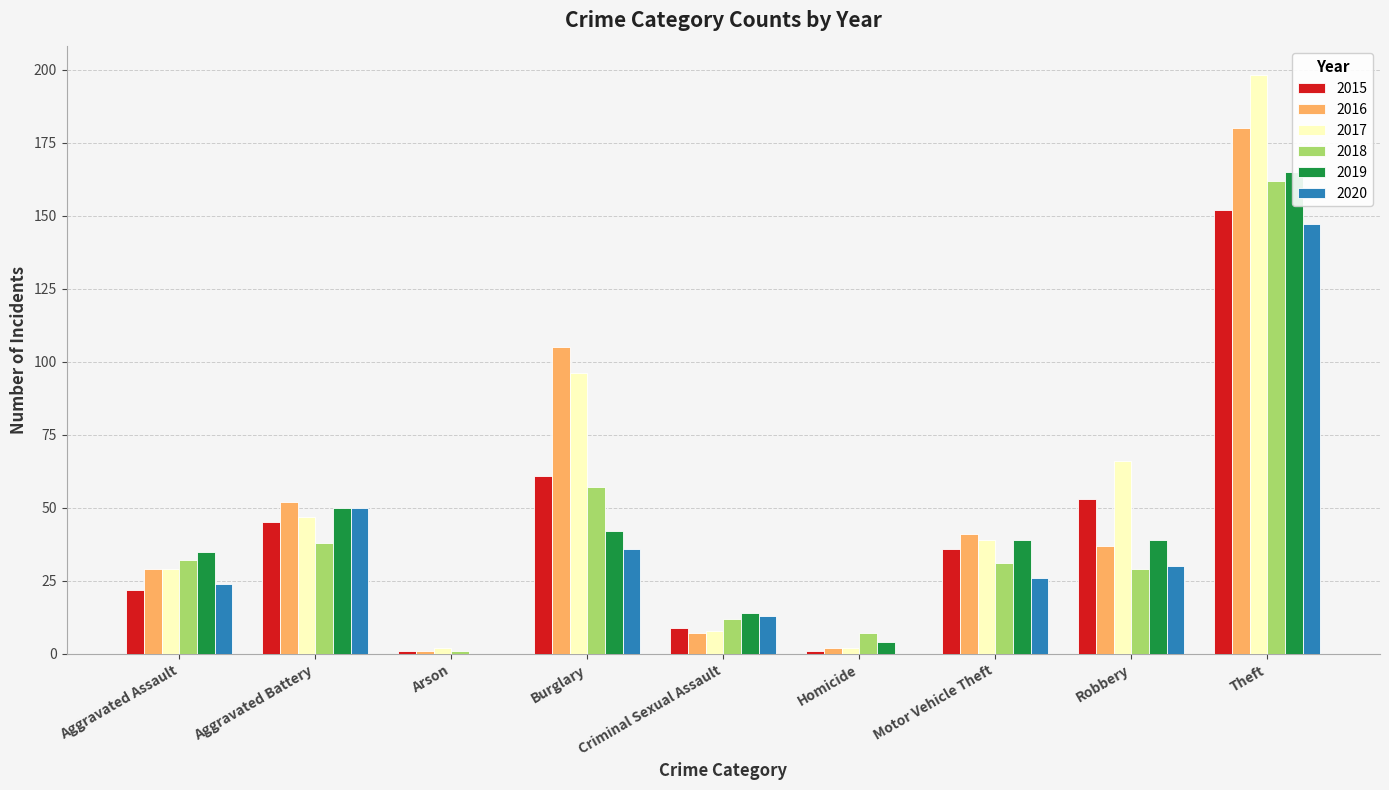

Rank the categories by 2015 value from highest to lowest.

Theft, Burglary, Robbery, Aggravated Battery, Motor Vehicle Theft, Aggravated Assault, Criminal Sexual Assault, Arson, Homicide